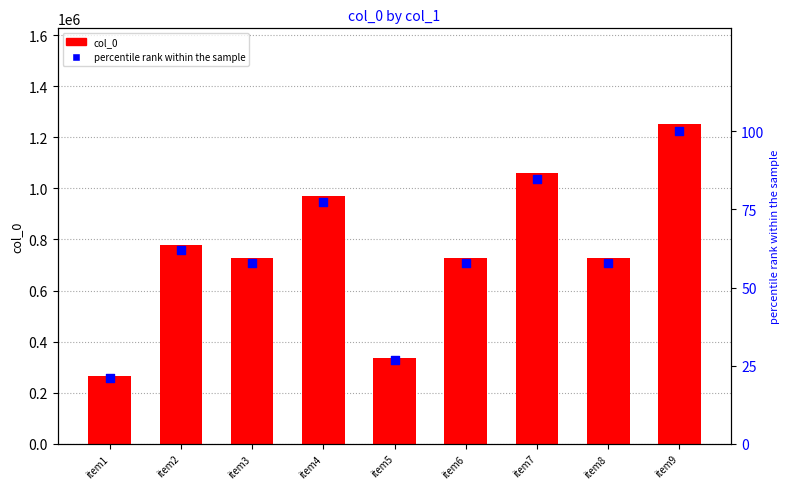

At how many categories does at least one series exceed 811322?

3